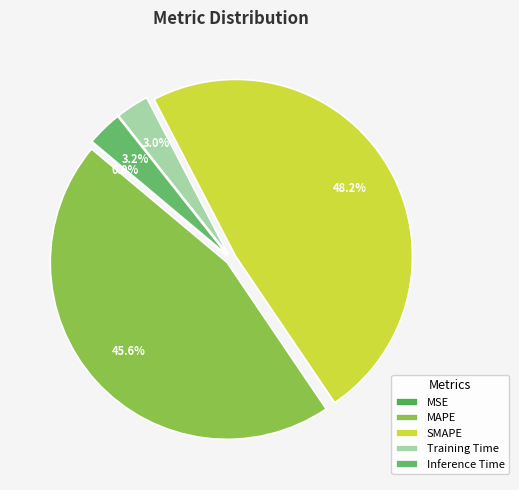

Which has a higher value, SMAPE or MAPE?

SMAPE